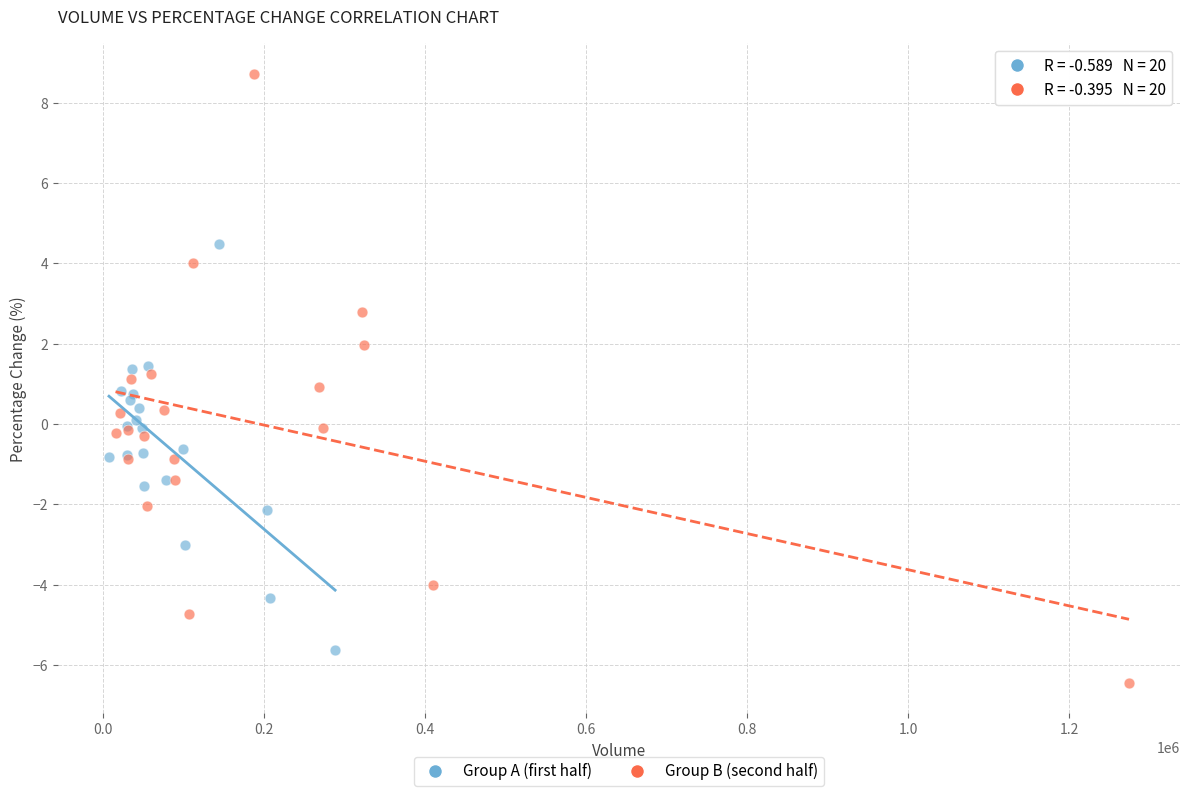

Which series reaches the maximum Y coordinate?

Group B (second half)